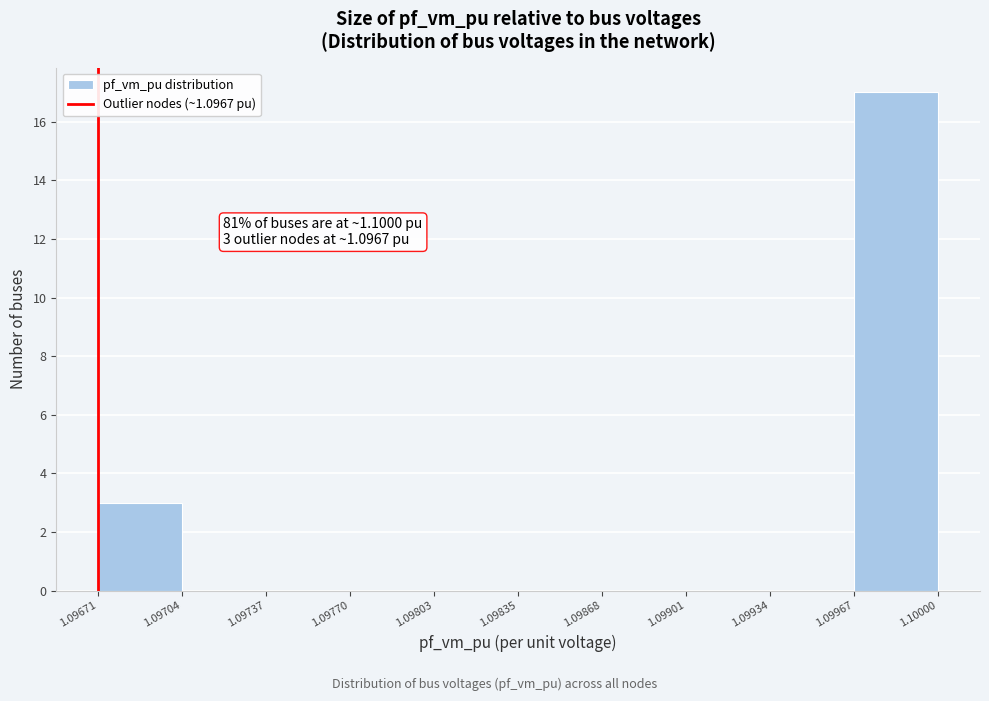

Over which range of the x-axis is the bar tallest?

1.09967 to 1.10000